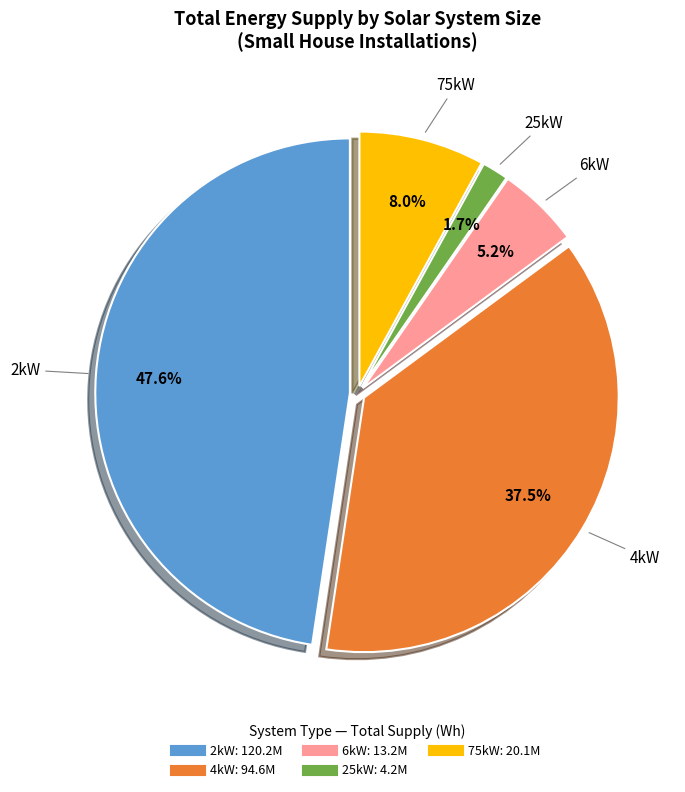

Does any single category account for the majority?

No